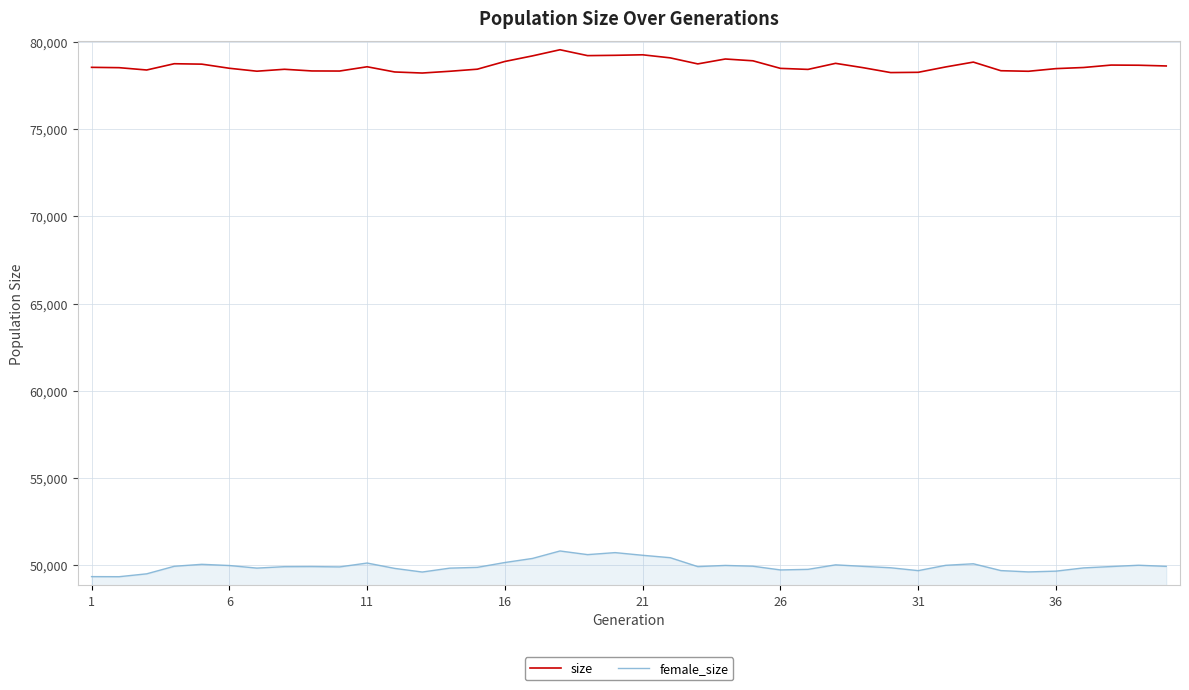

Which series has the largest total across all categories?

size